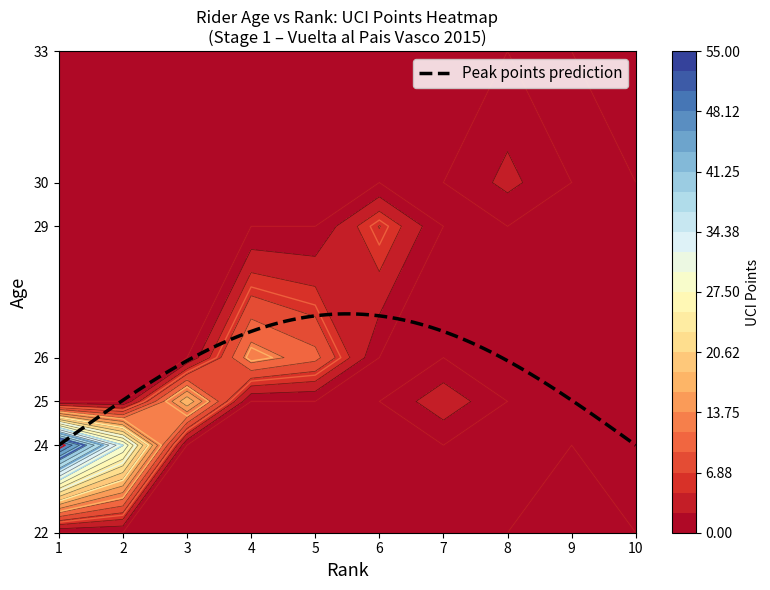

What is the lowest value of the Peak points prediction series?

24.0